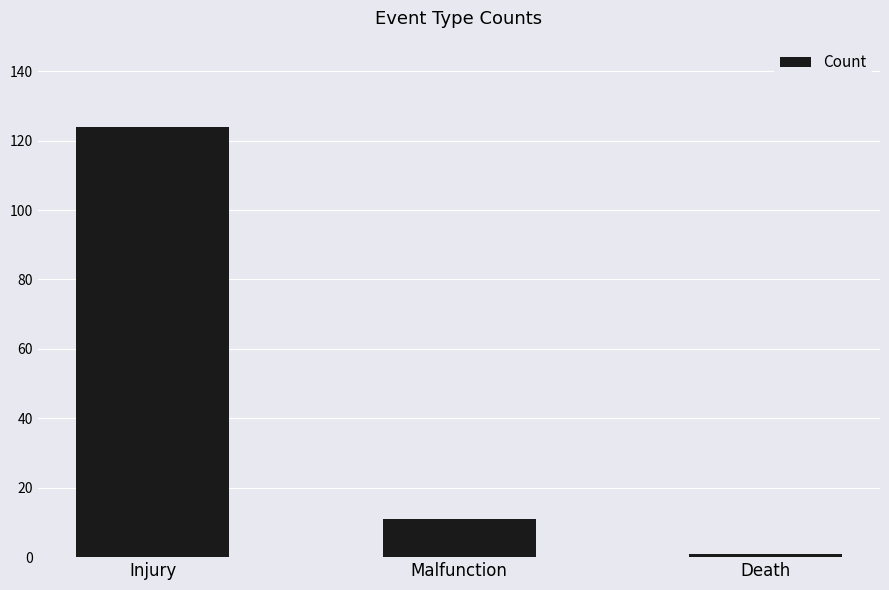

What is the difference between the values at Injury and Death?

123